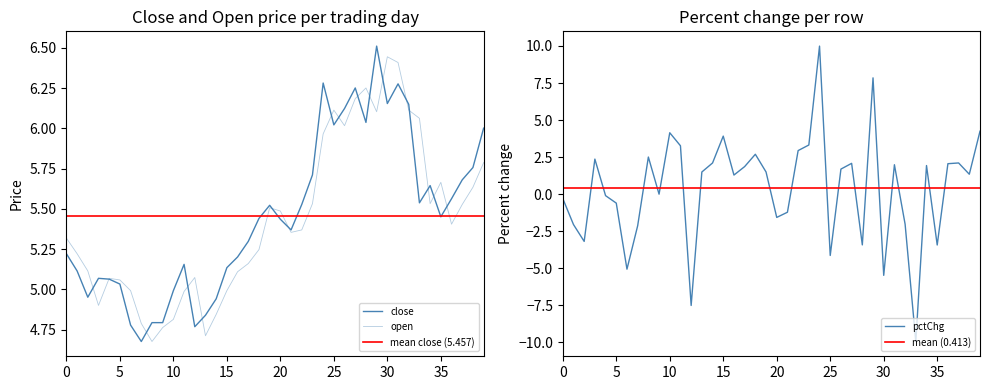

How many intersections are there between open and pctChg?

4